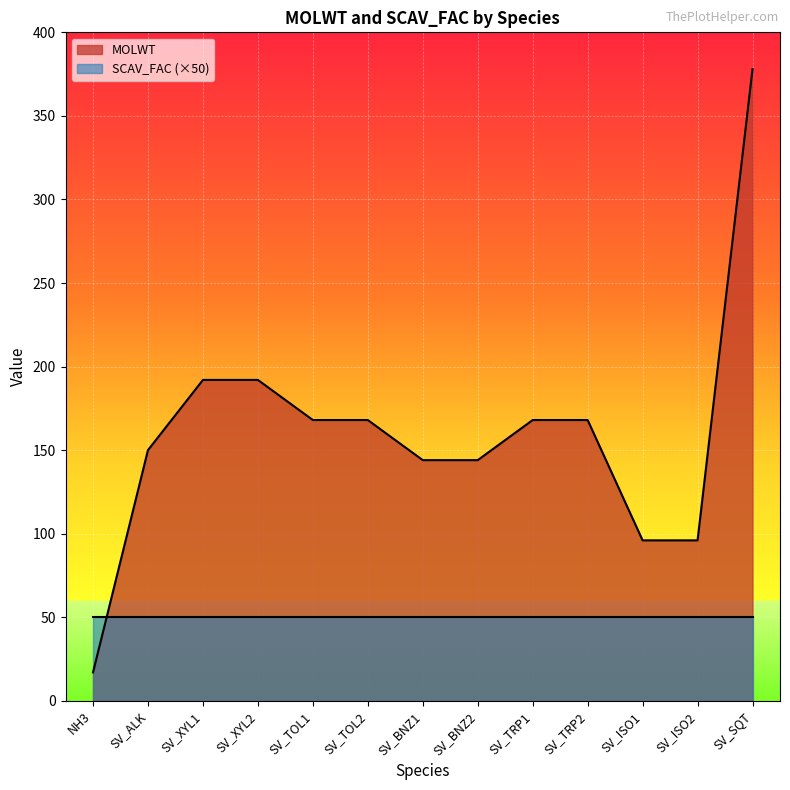

What position from the right is SV_BNZ2?

6